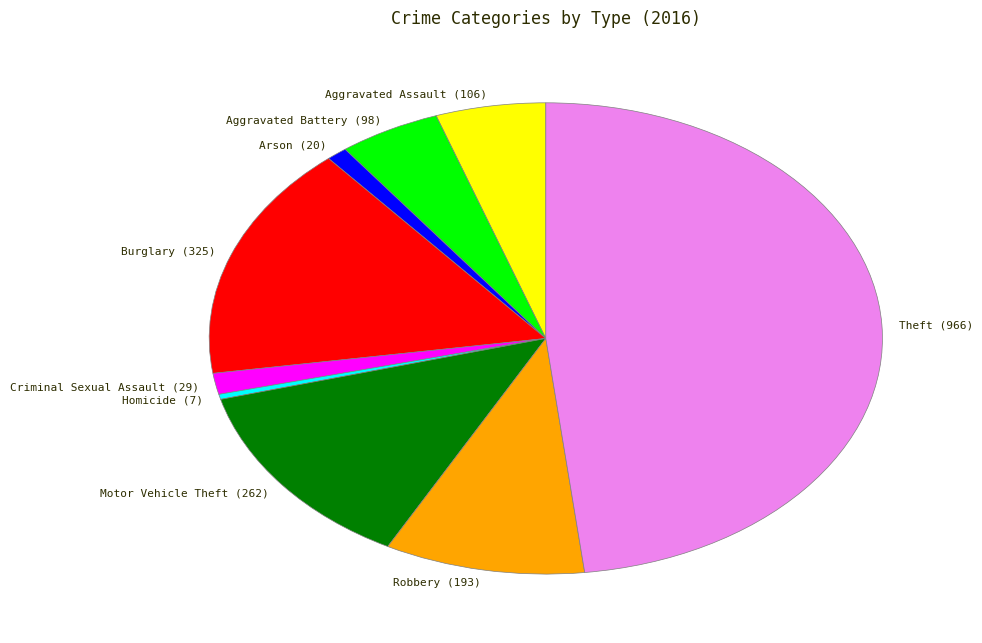

Do Criminal Sexual Assault and Burglary together represent more than half of the pie?

No